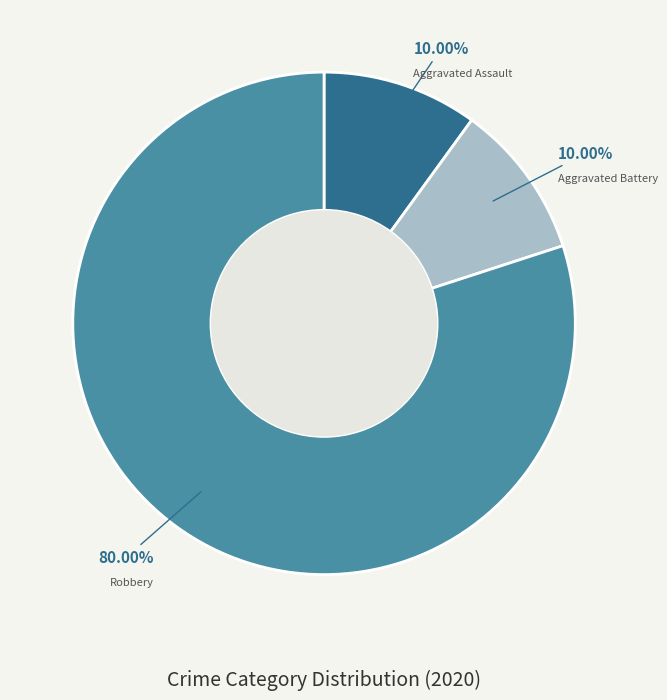

To the nearest percent, what is the average slice percentage?

33%